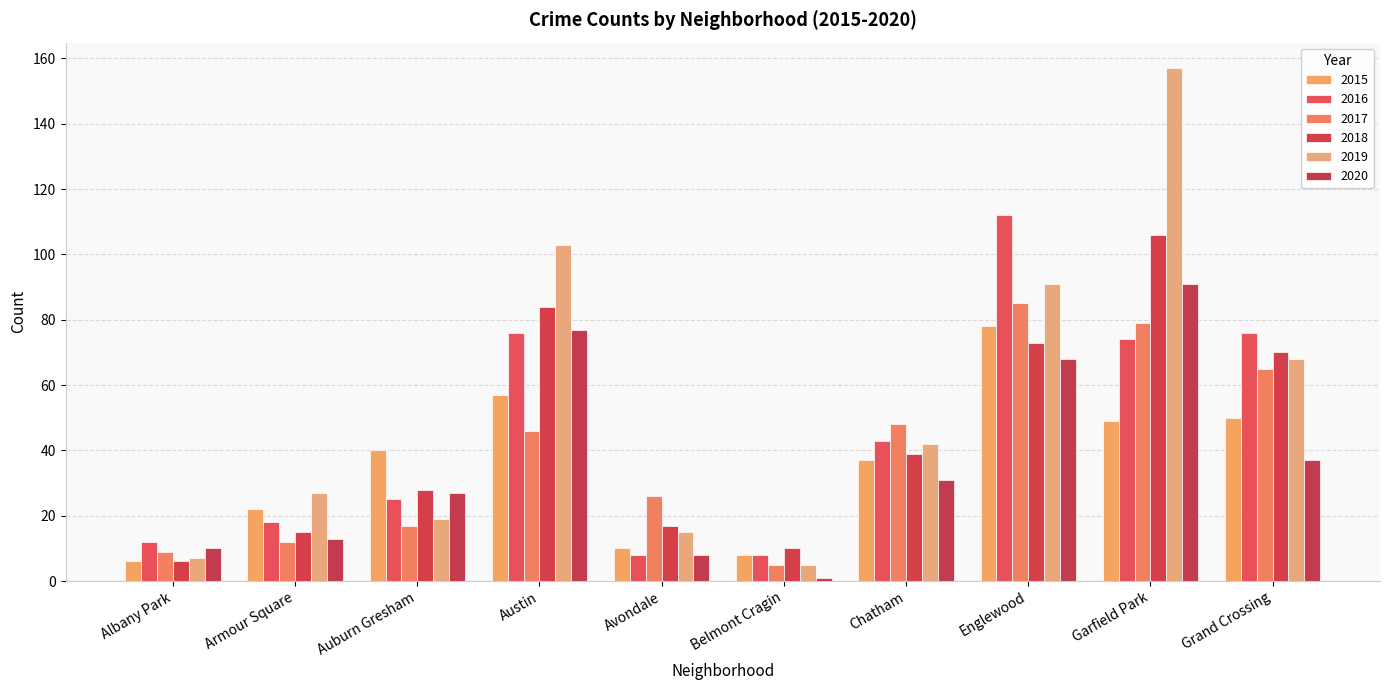

What is the value of the 2020 bar at the 3rd from the left?

27